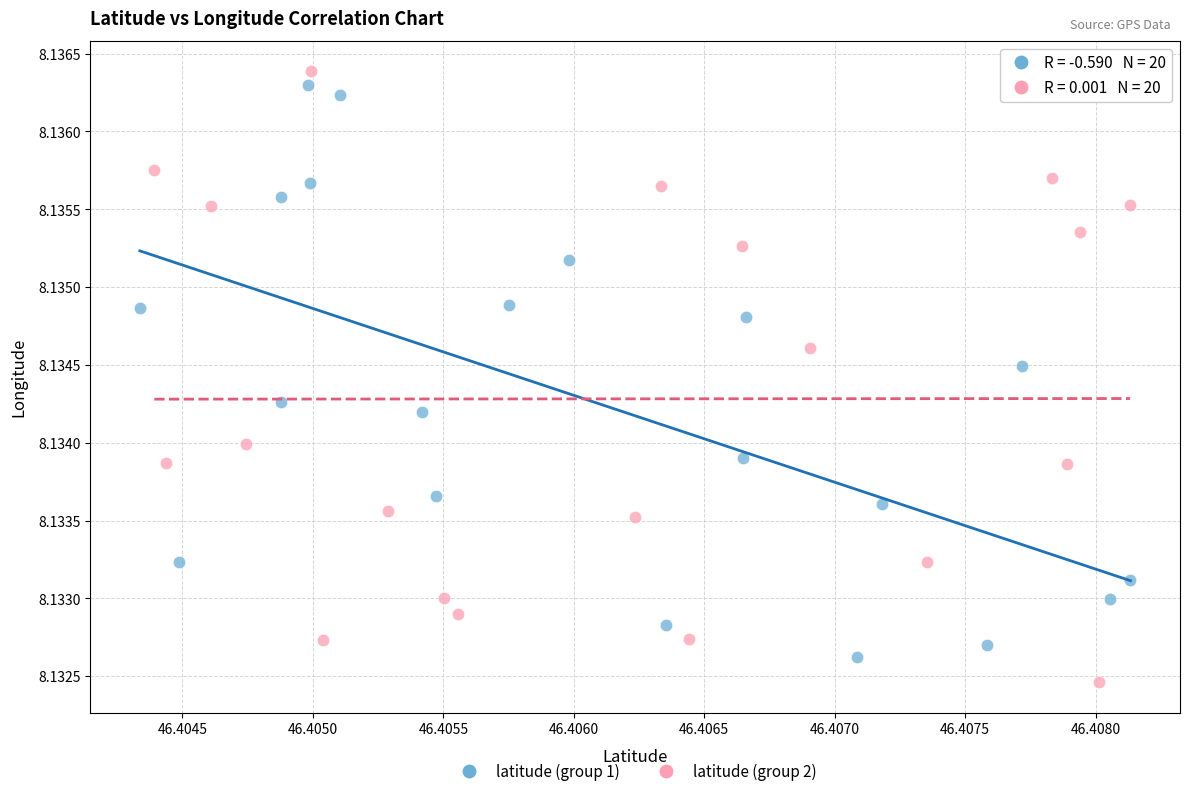

Which series contains the highest Y value?

latitude (group 2)